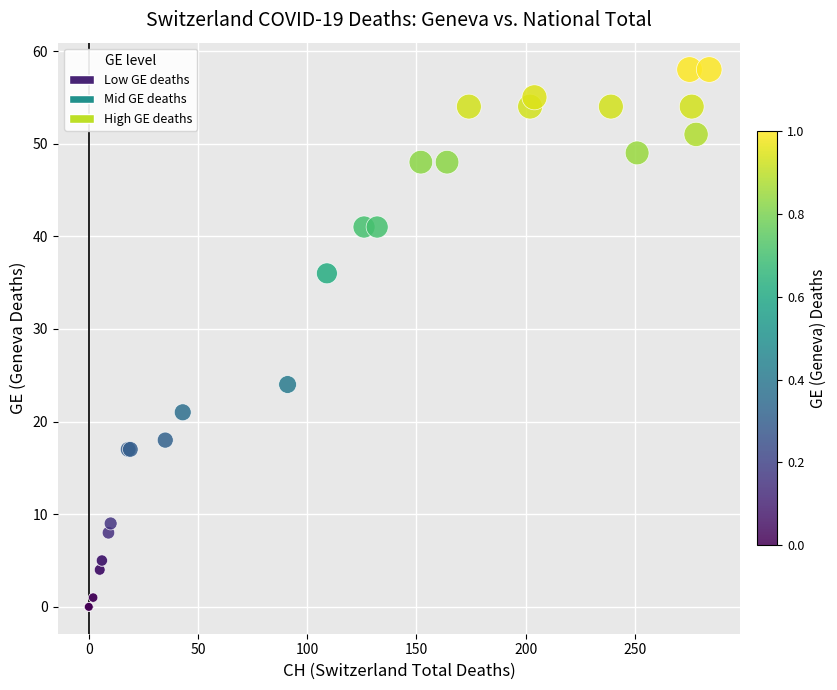

What Y value in the scatter plot is closest to 29?

24